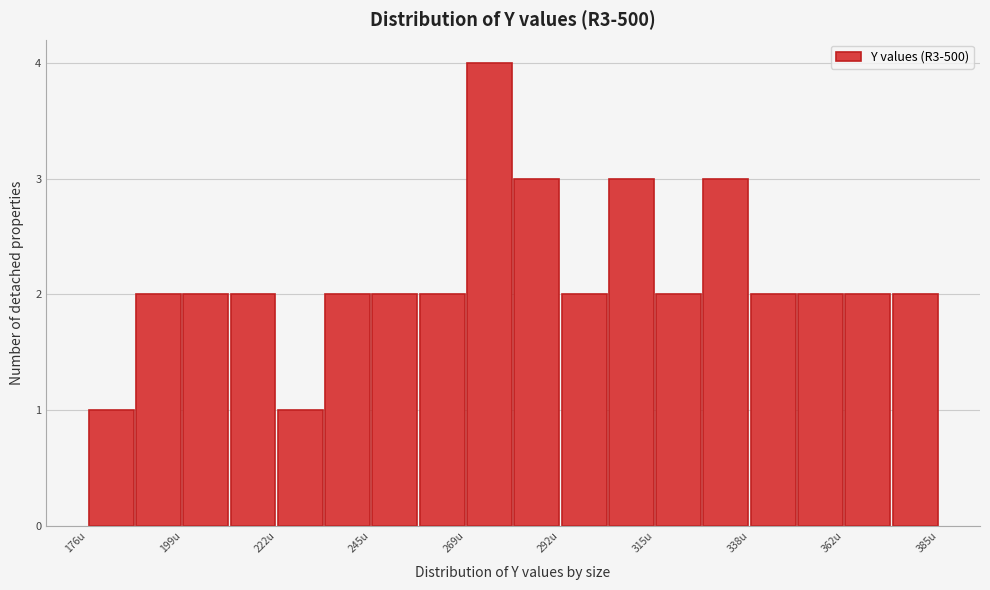

Around what value on the x-axis is the tallest bar? Give the approximate position of its centre, as read against the axis.

275